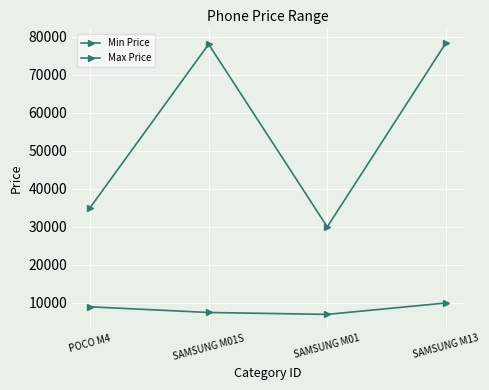

What position from the left is POCO M4?

1